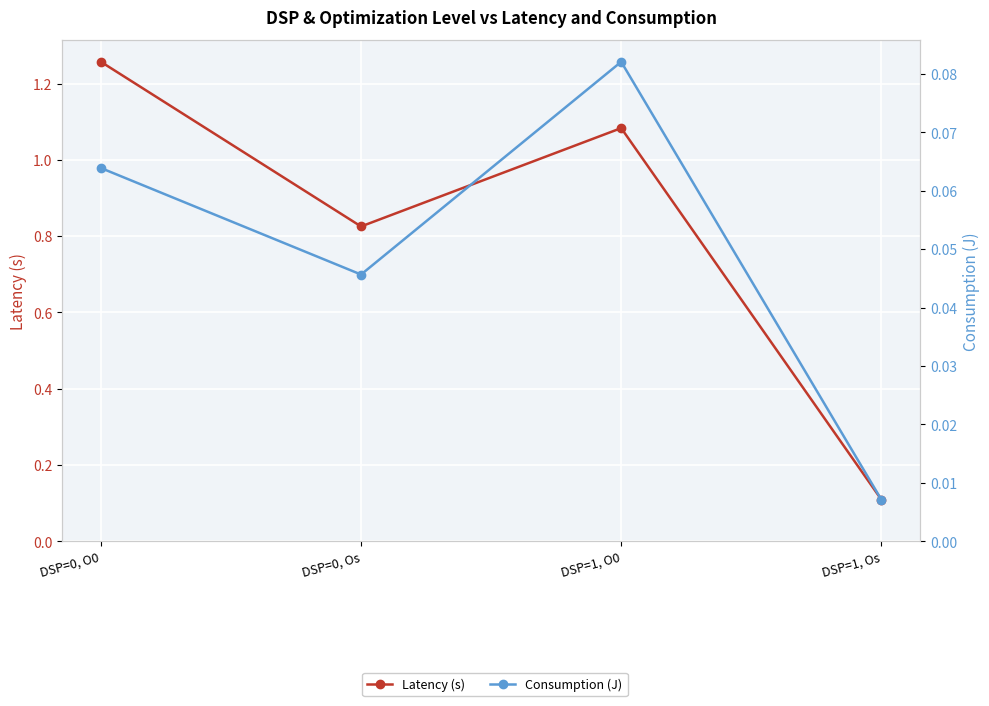

Which series has the largest total across all categories?

Latency (s)